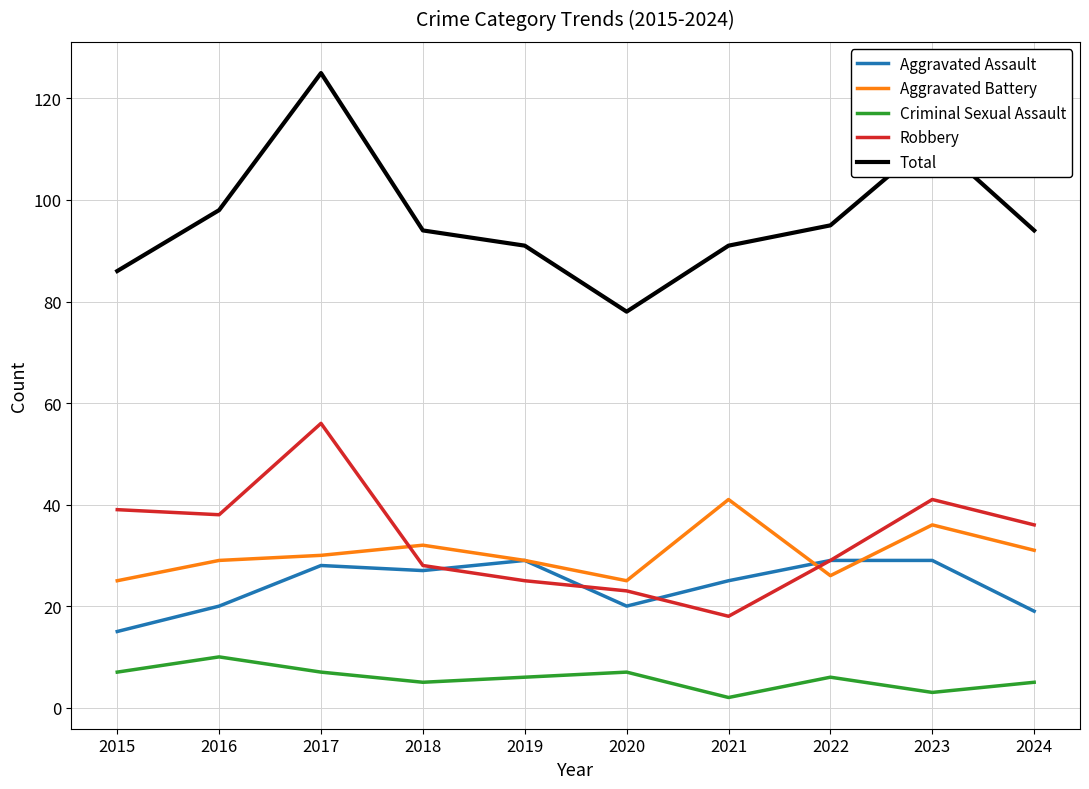

List the series in order of their peak value, highest first.

Total, Robbery, Aggravated Battery, Aggravated Assault, Criminal Sexual Assault